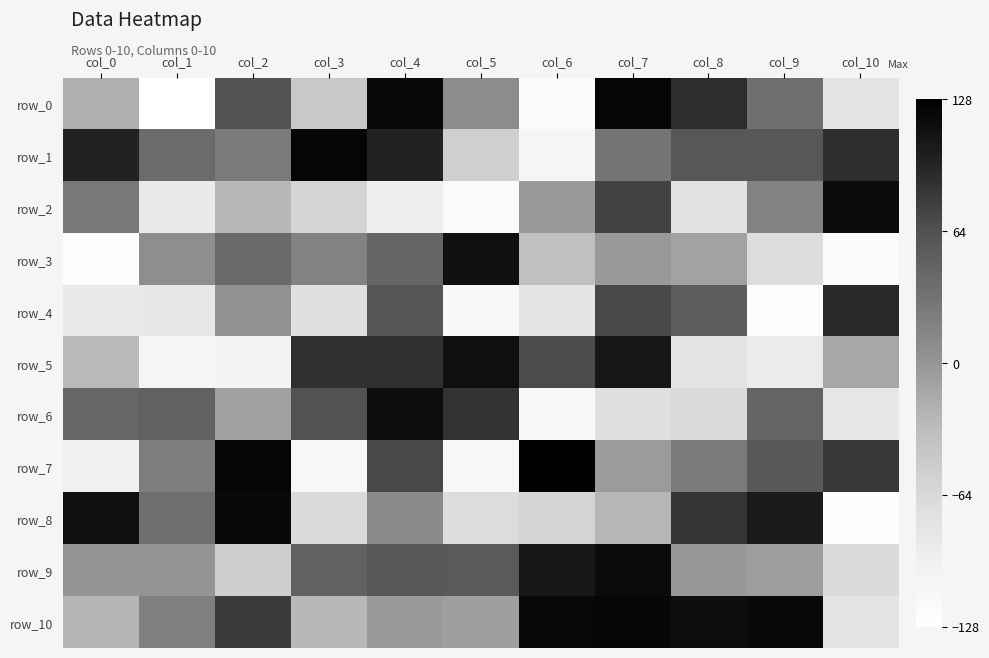

What is the lowest value of the row_2 series?

-121